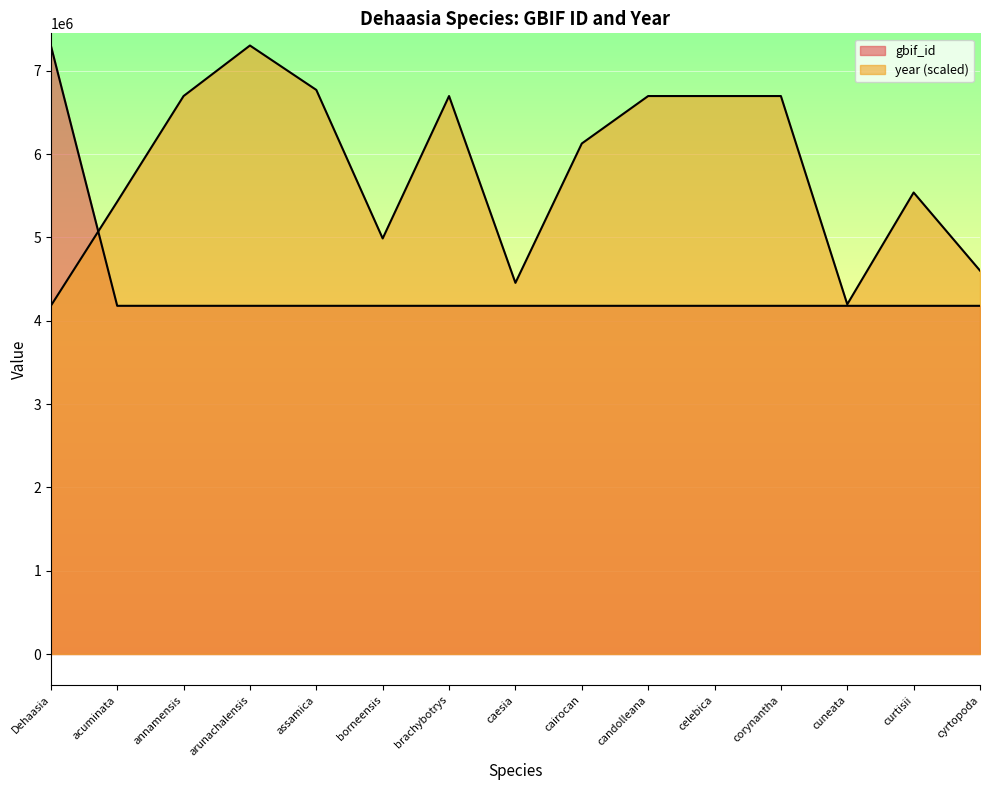

What is the difference between the maximum and minimum values in the year series?

3124778.0